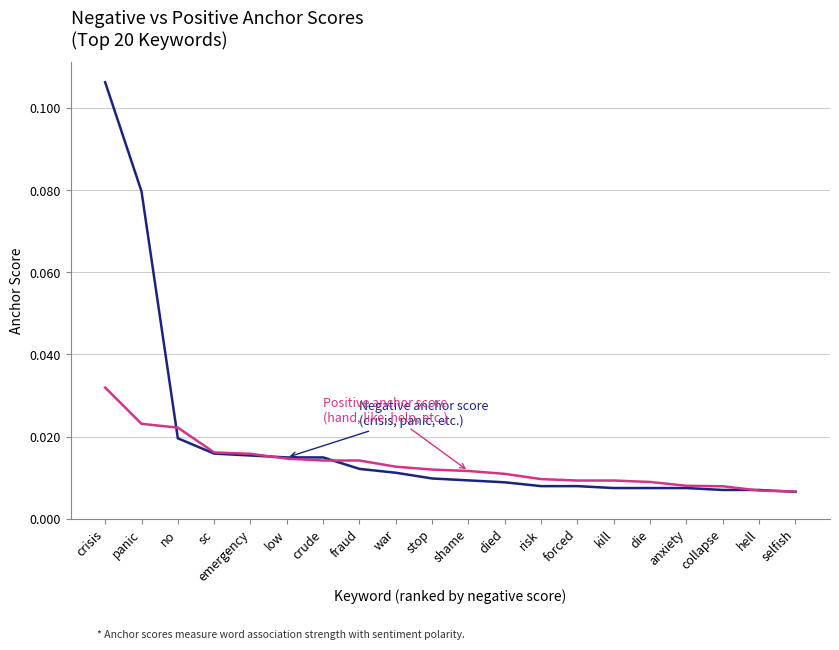

At which category is the sum across all series the highest?

crisis